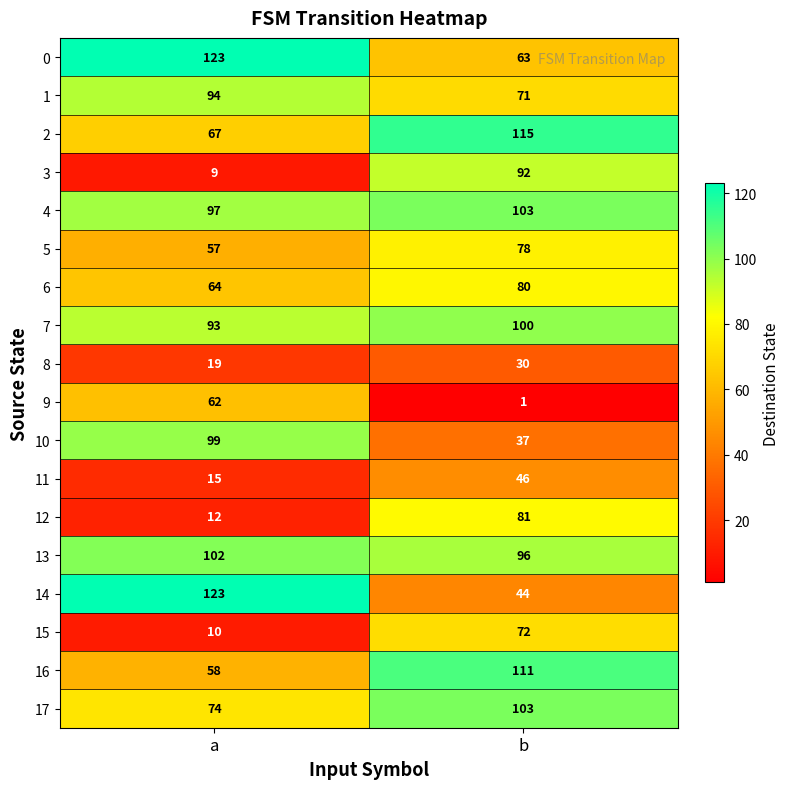

What is the difference between the maximum and minimum values in the 8 series?

11